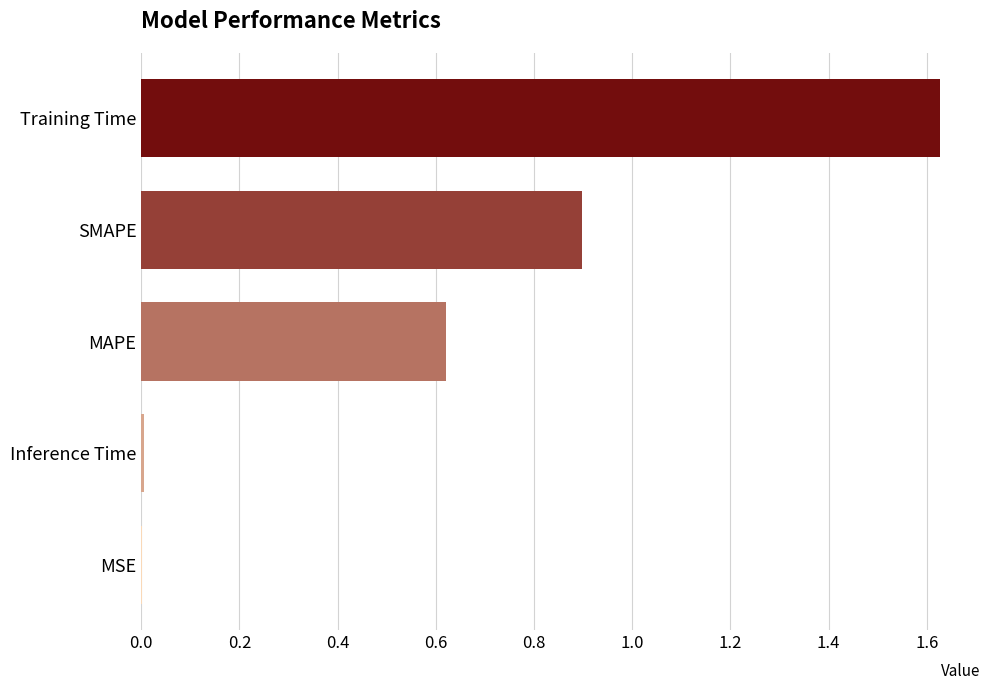

What is the sum of all values?

3.2